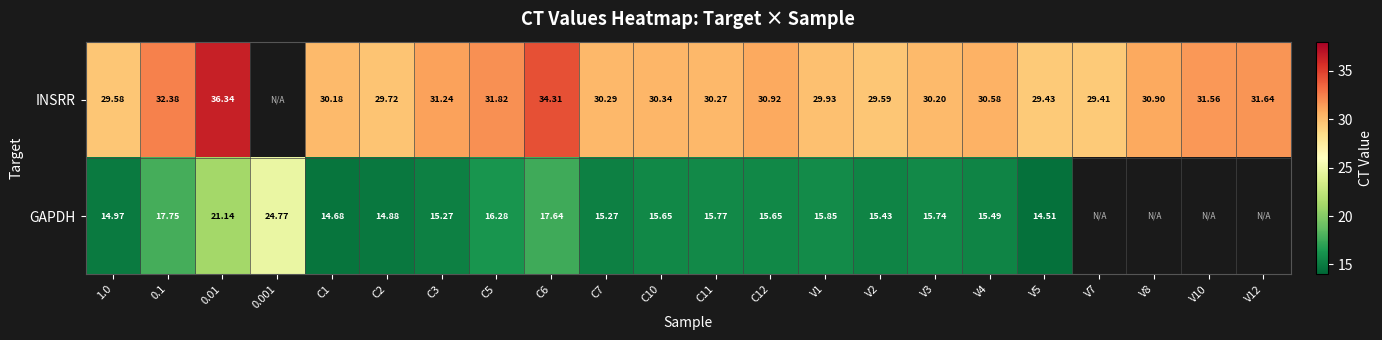

Is it true that INSRR equals 41.7 at 1.0?

False